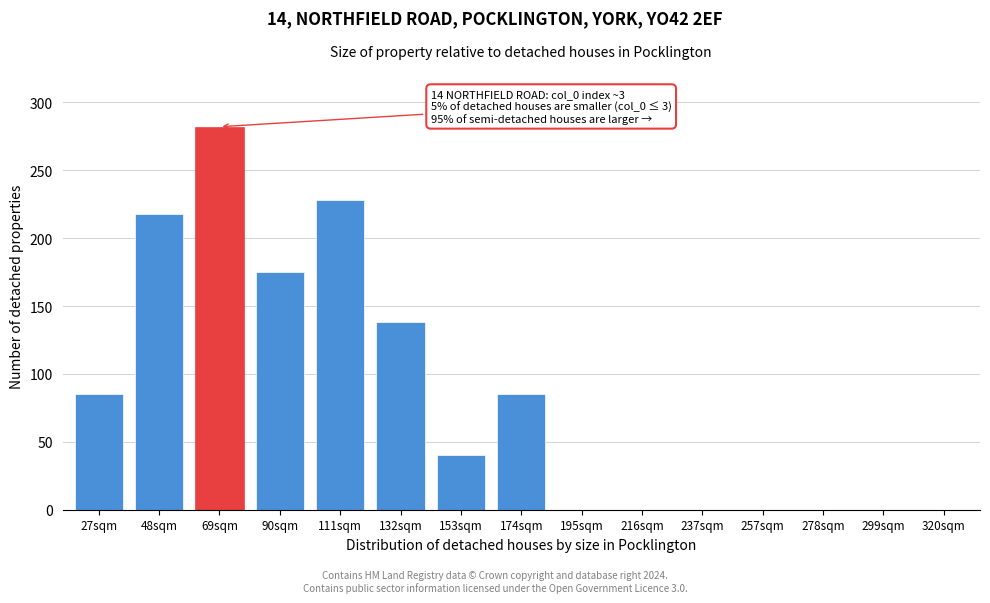

Reading left to right, what are all the values shown in this chart?

27sqm=85	48sqm=218	69sqm=282	90sqm=175	111sqm=228	132sqm=138	153sqm=40	174sqm=85	195sqm=0	216sqm=0	237sqm=0	257sqm=0	278sqm=0	299sqm=0	320sqm=0